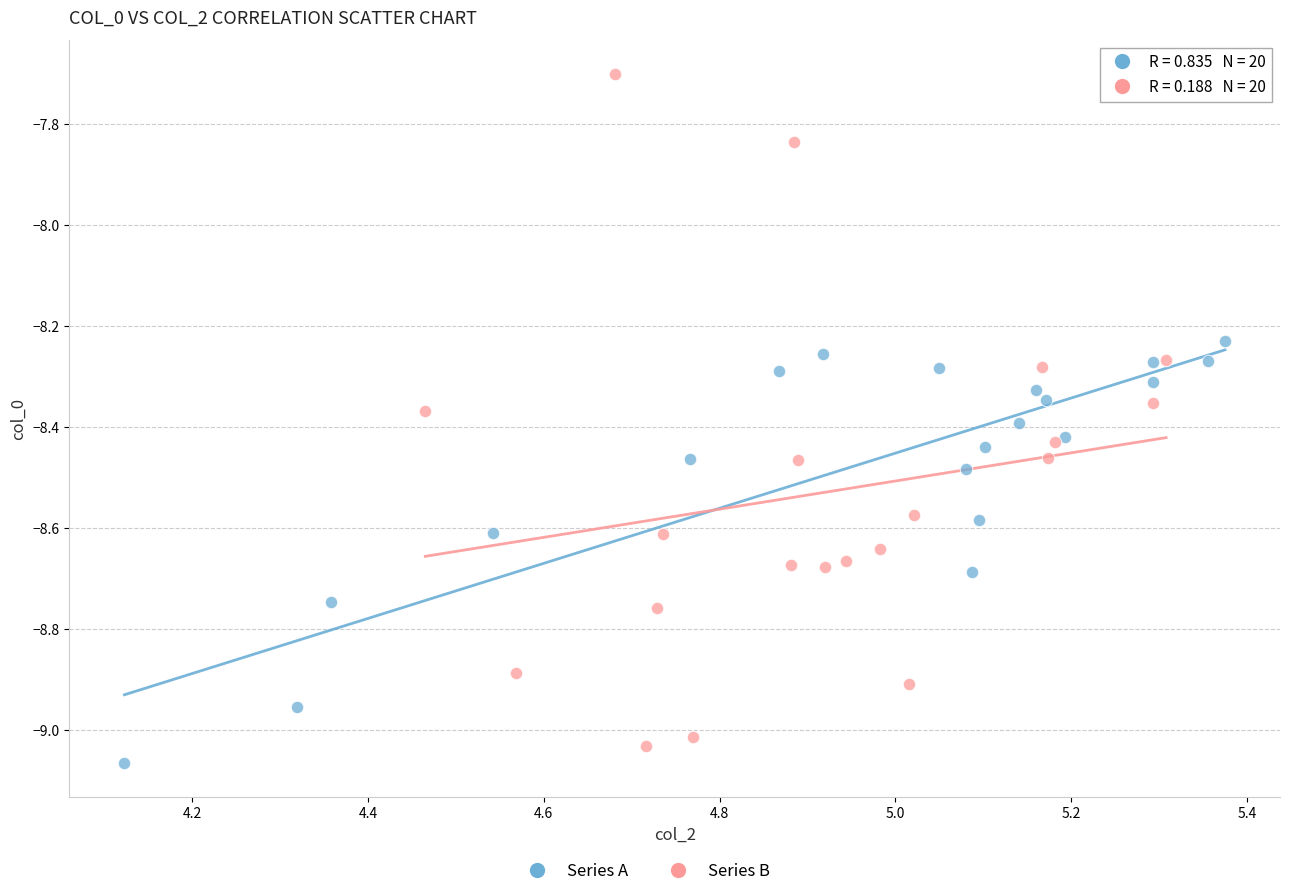

Which series has the widest spread of Y values?

Series B